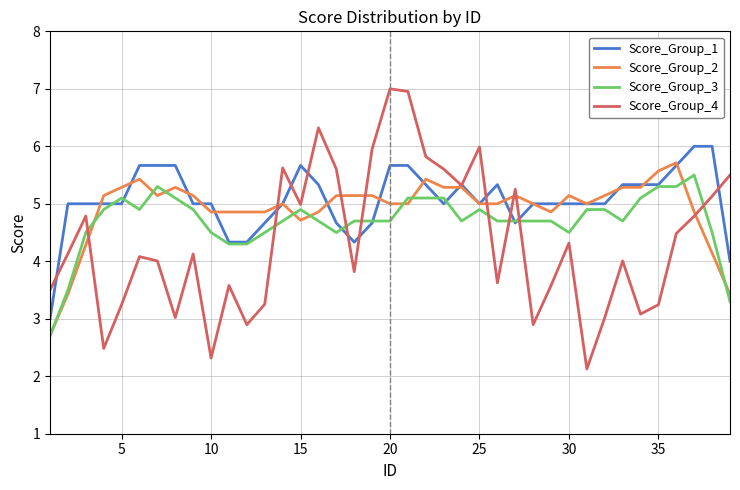

Count the number of data series in this chart.

4